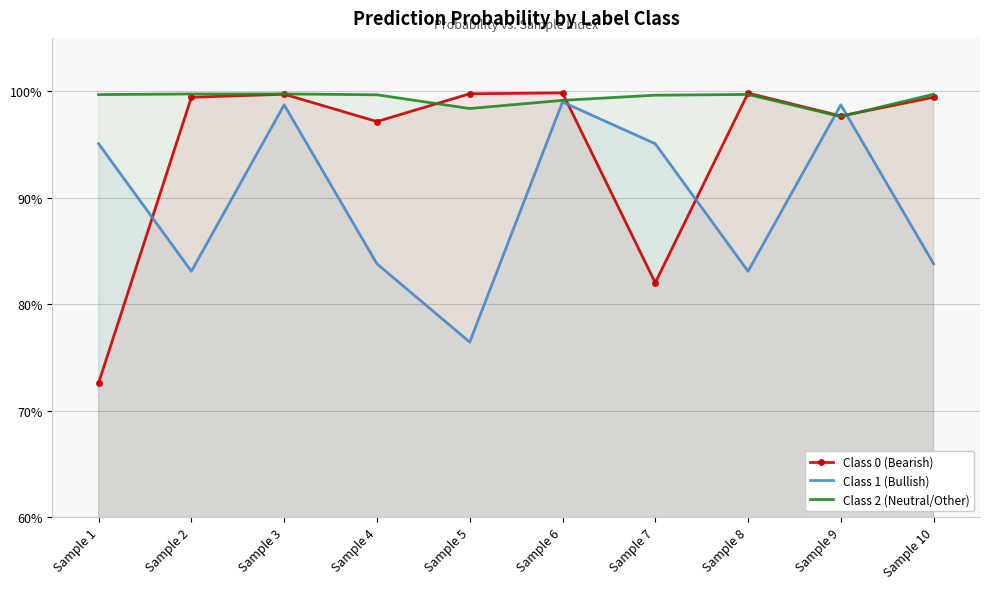

What are all the series names shown in the legend?

Class 0 (Bearish), Class 1 (Bullish), Class 2 (Neutral/Other)